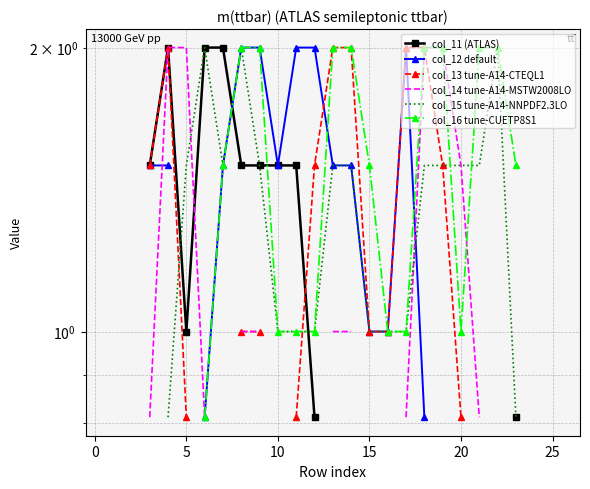

True or false: col_15 tune-A14-NNPDF2.3LO has more than 0 points higher than both neighbors.

True